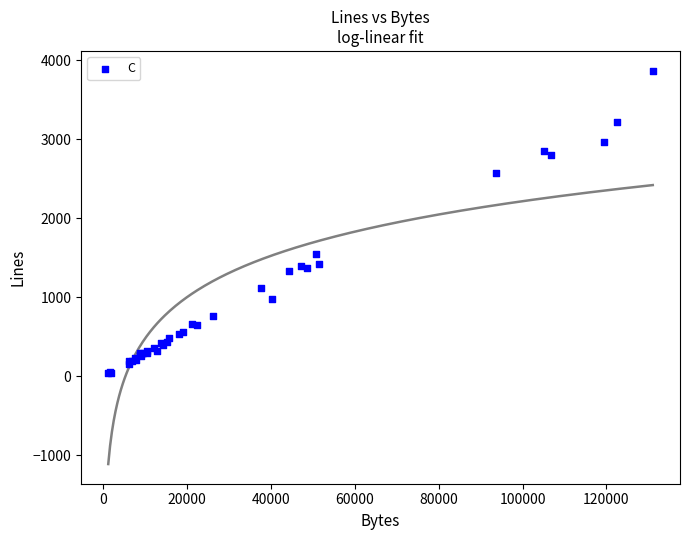

What Y value in the scatter plot is closest to 1955?

1544